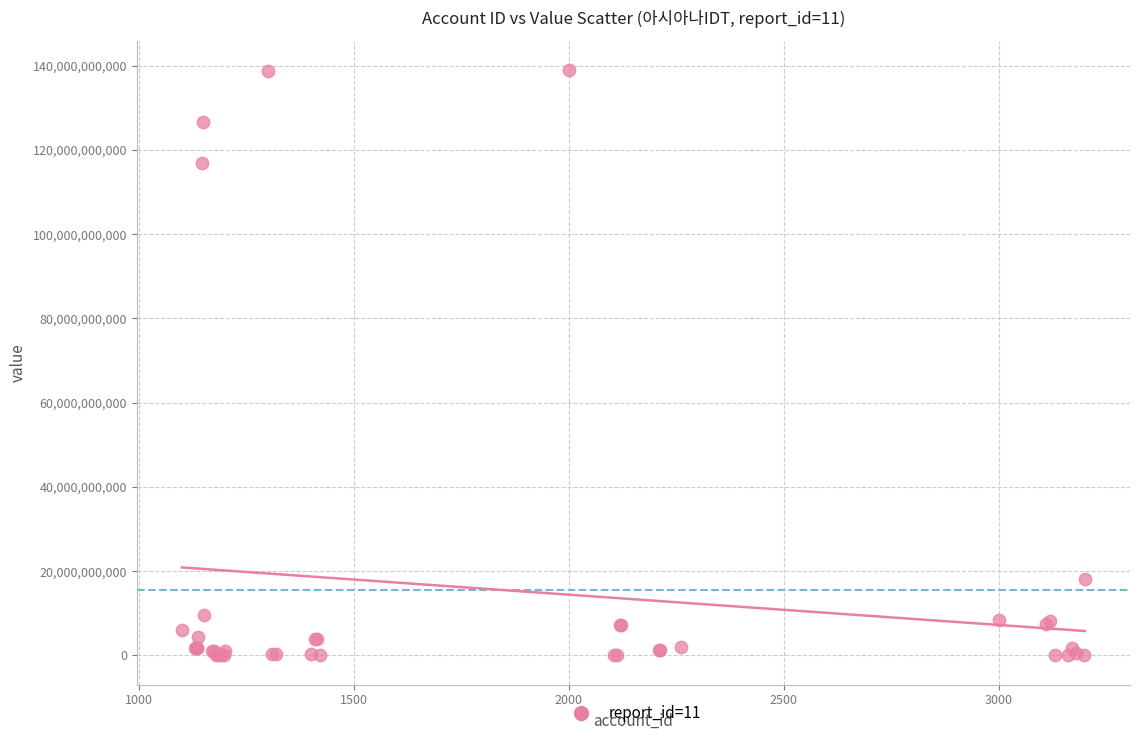

What Y value in the scatter plot is closest to 69500066000?

116846590000